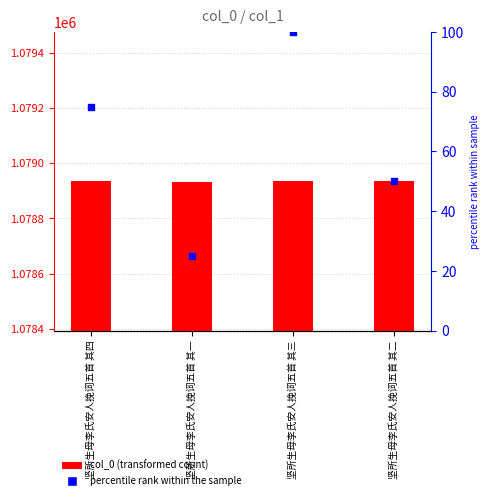

Which series contains the highest Y value?

col_0